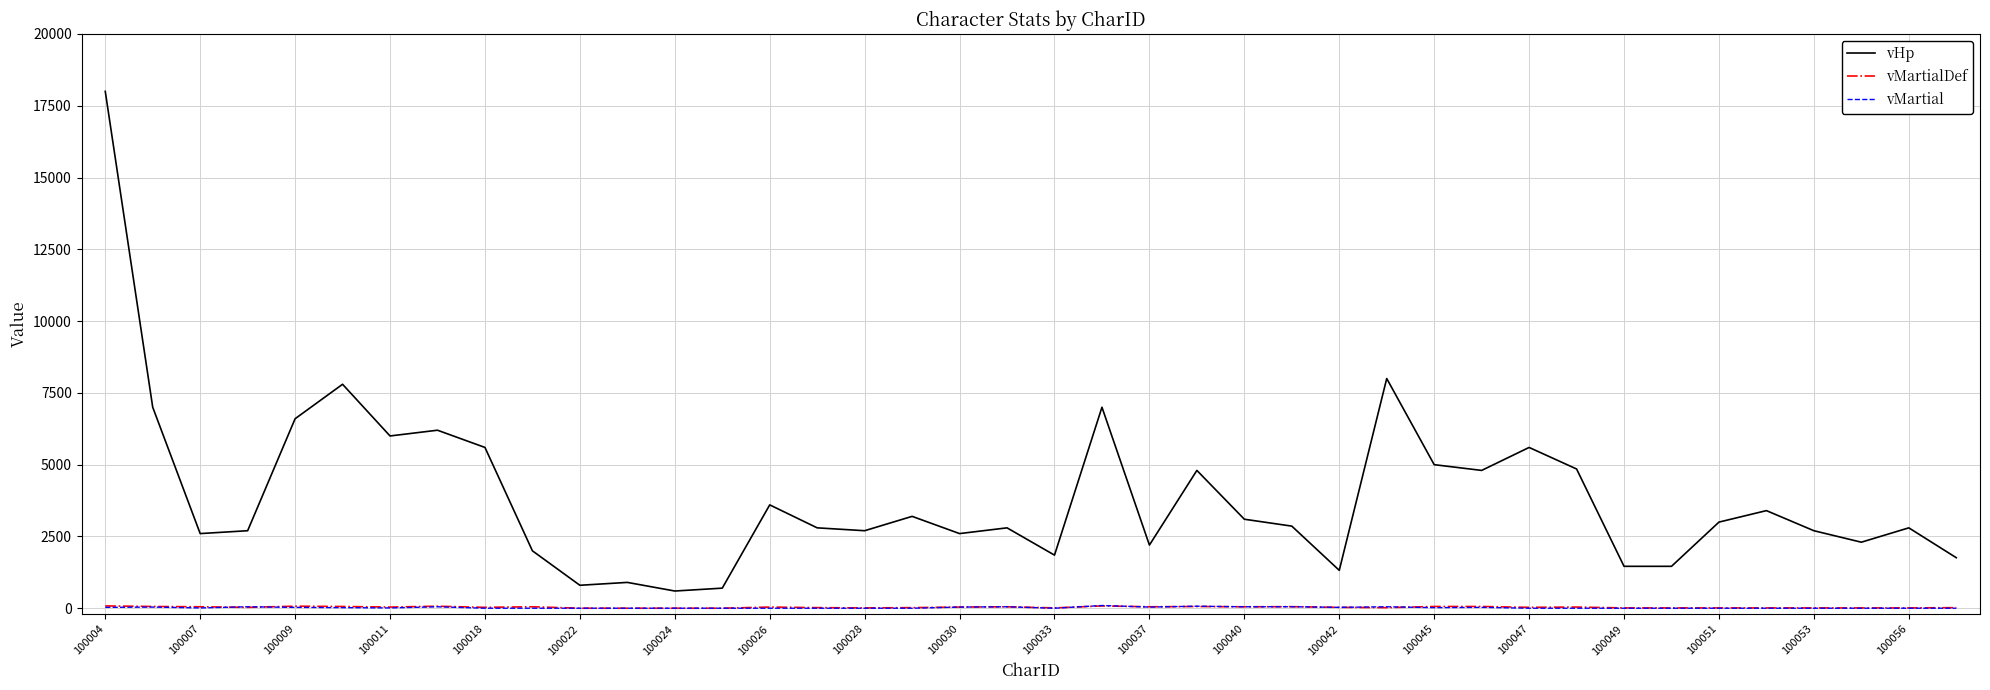

Which series has the largest total across all categories?

vHp